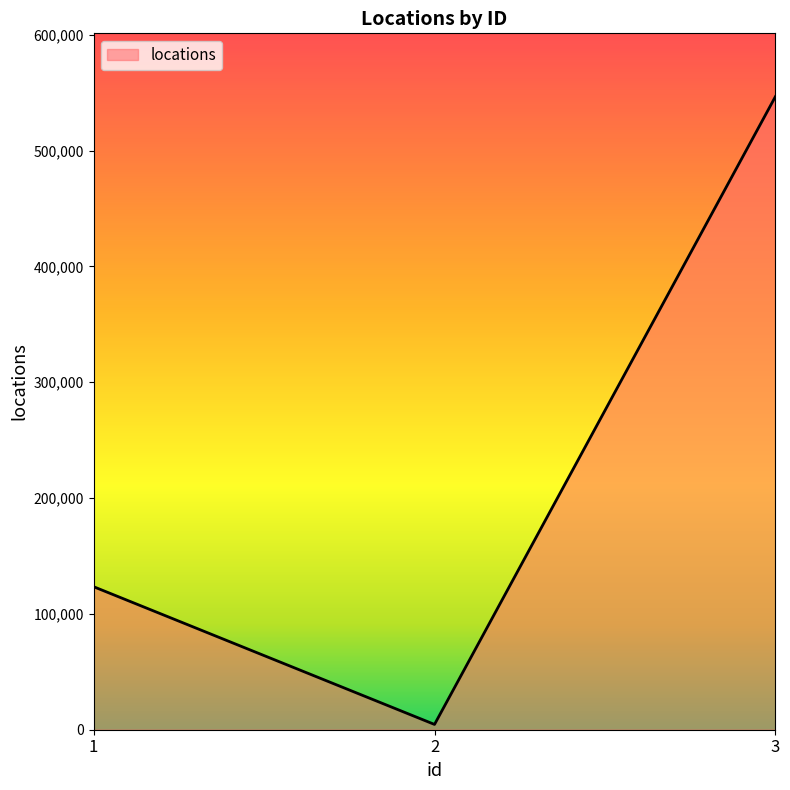

What is the sum of the values at 3 and 2?

551113